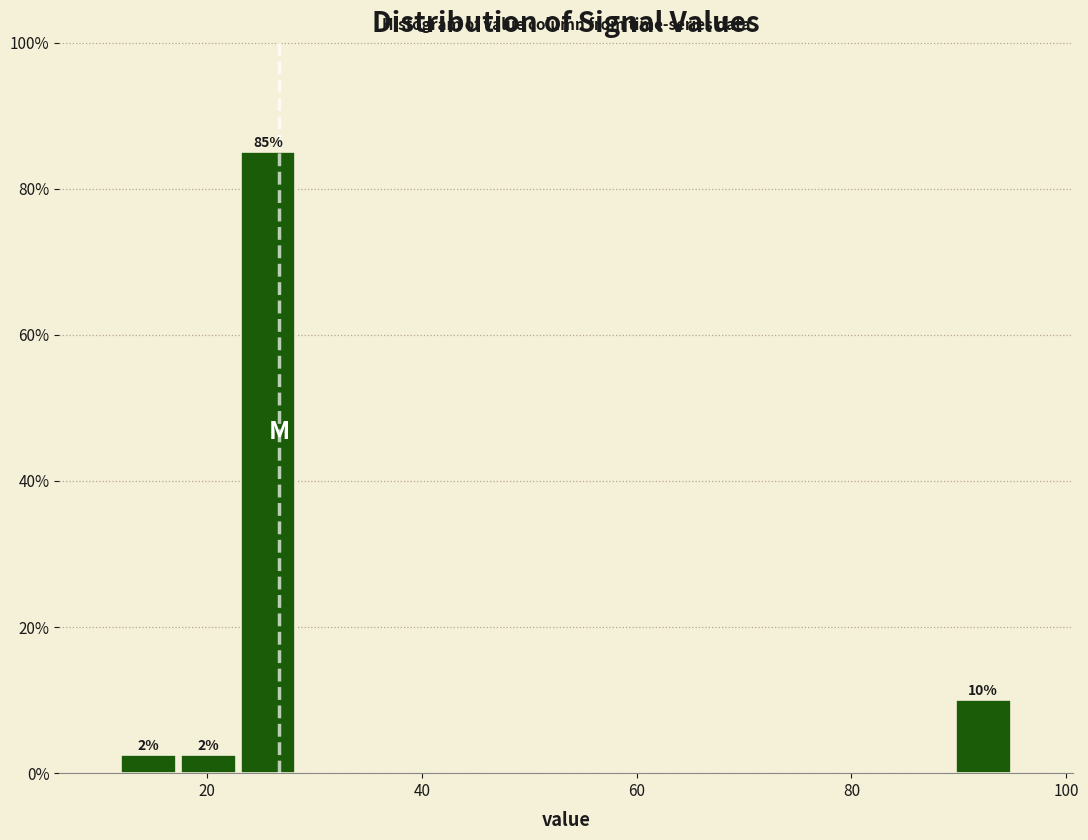

Around what value on the x-axis is the tallest bar? Give the approximate position of its centre, as read against the axis.

26